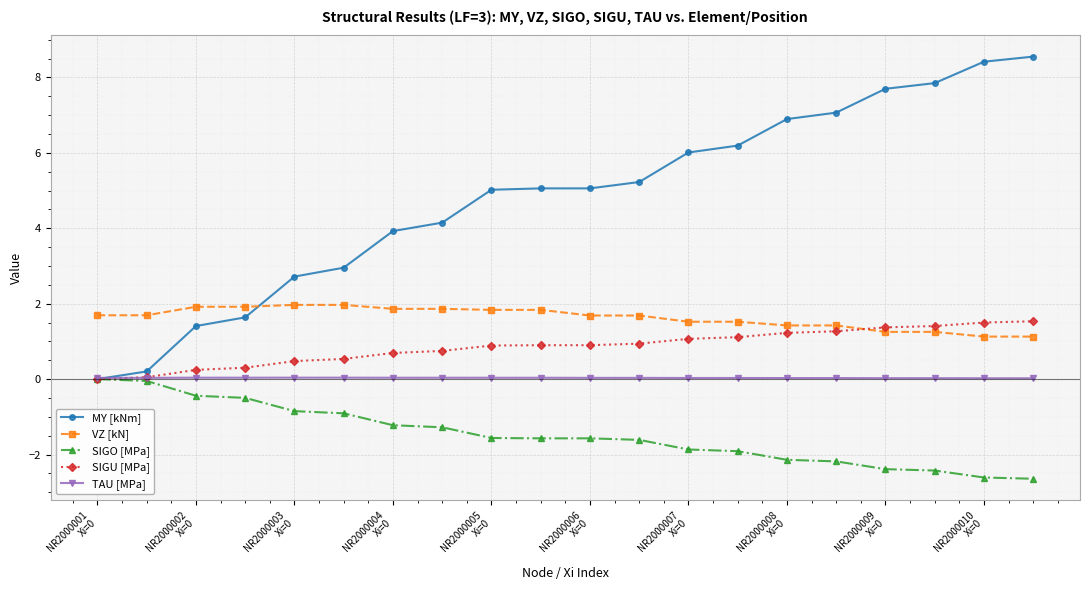

What is the smallest value displayed?

-2.6